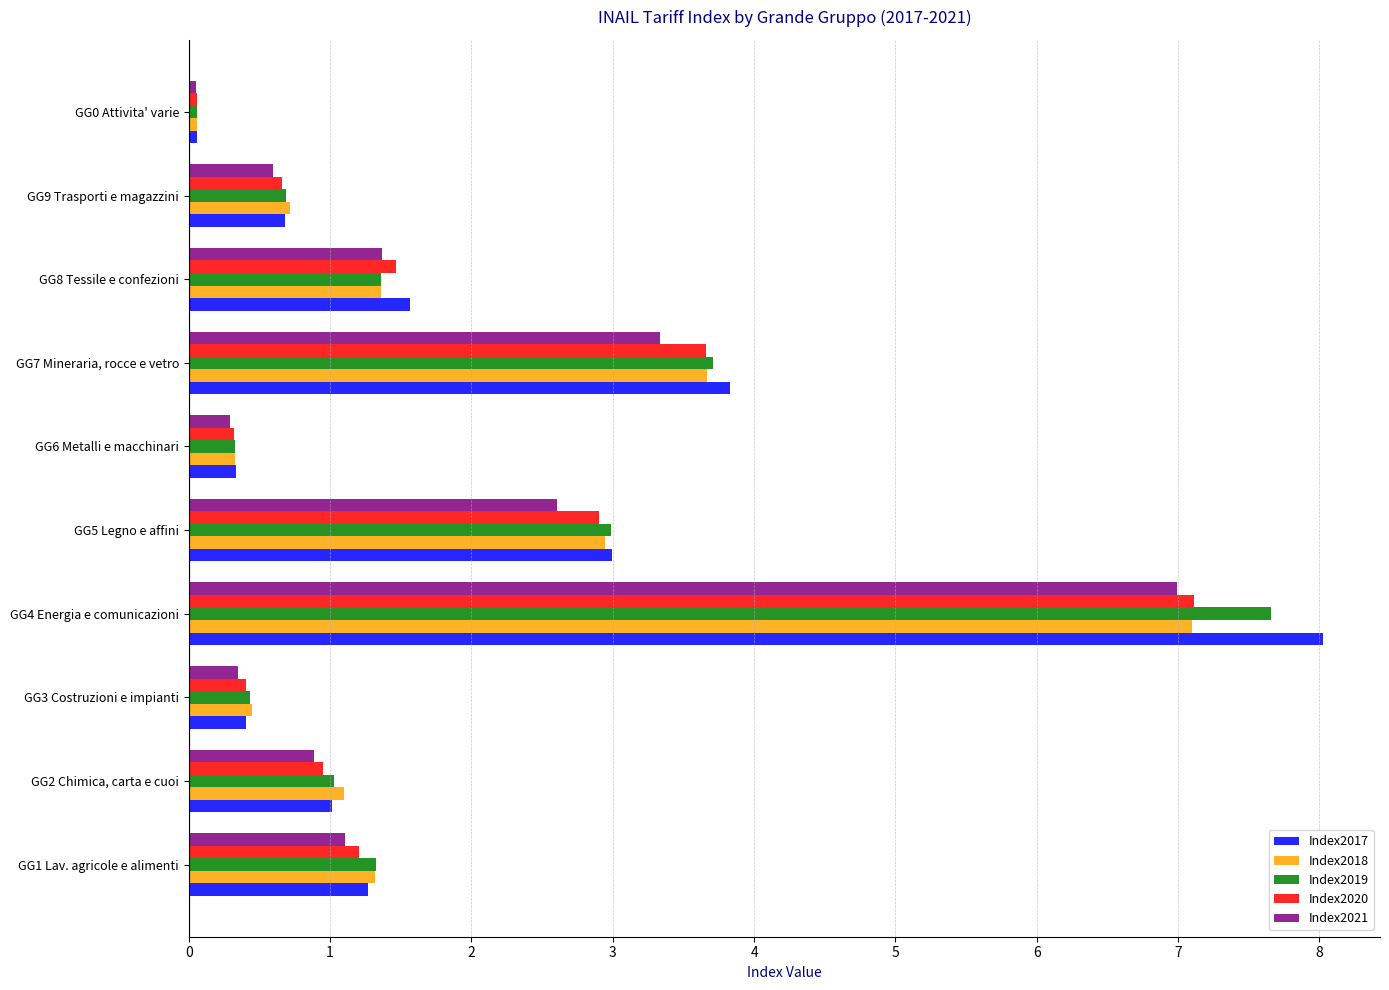

Where is Index2017 nearest to the value 4?

GG7 Mineraria, rocce e vetro